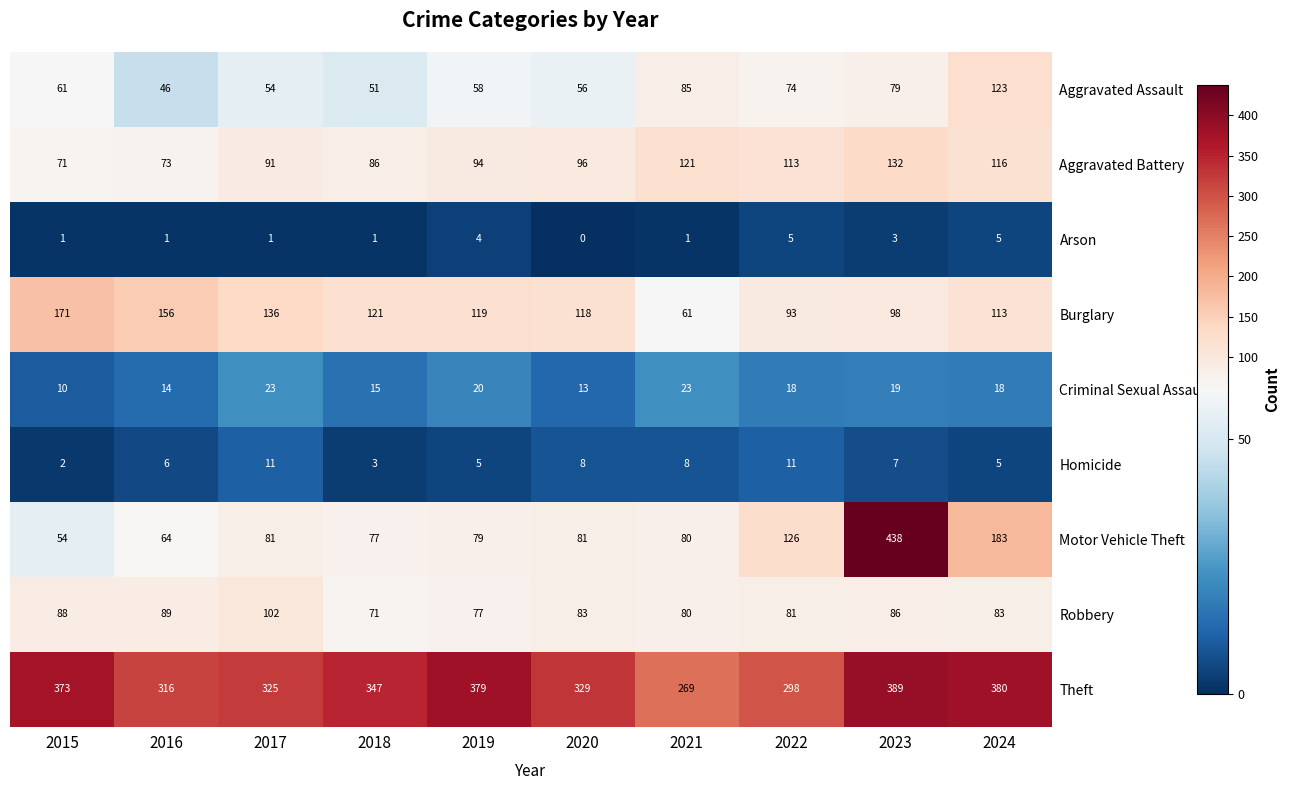

Which series changed the most between 2017 and 2019?

Theft